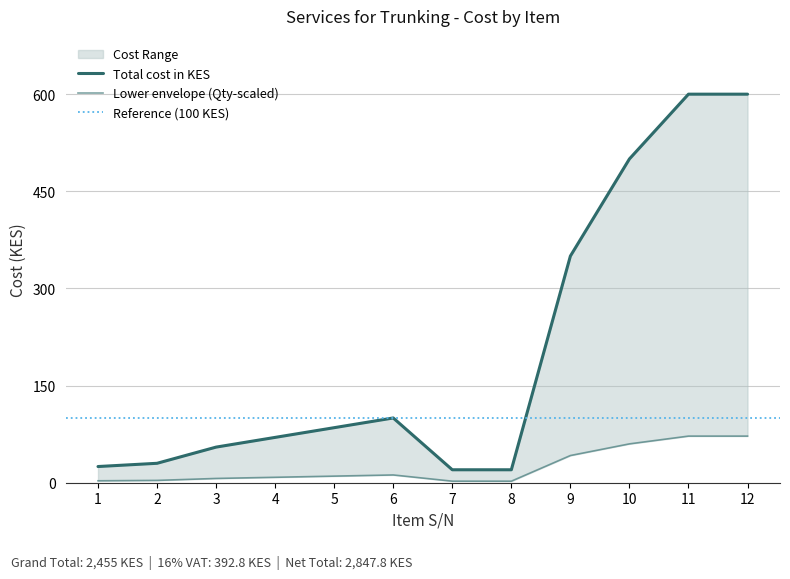

What is the minimum value shown in the chart?

20